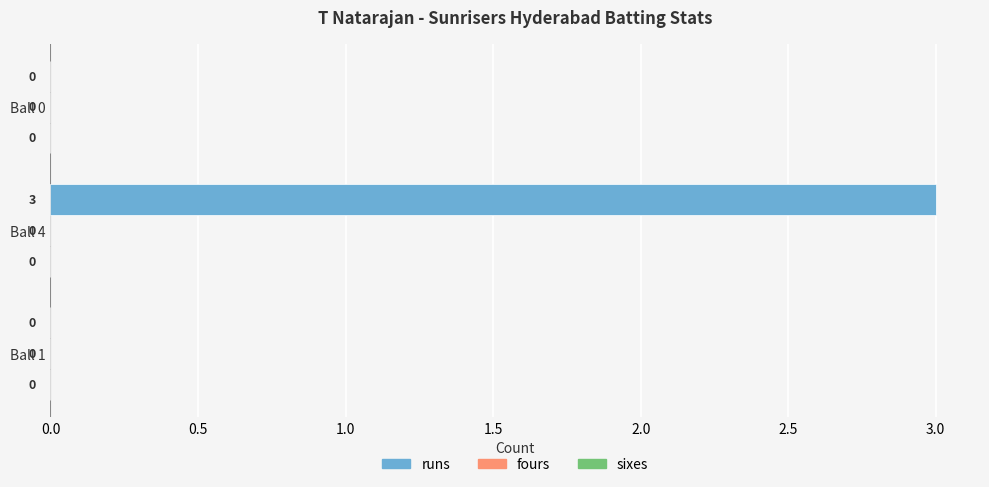

What is the greatest value displayed?

3